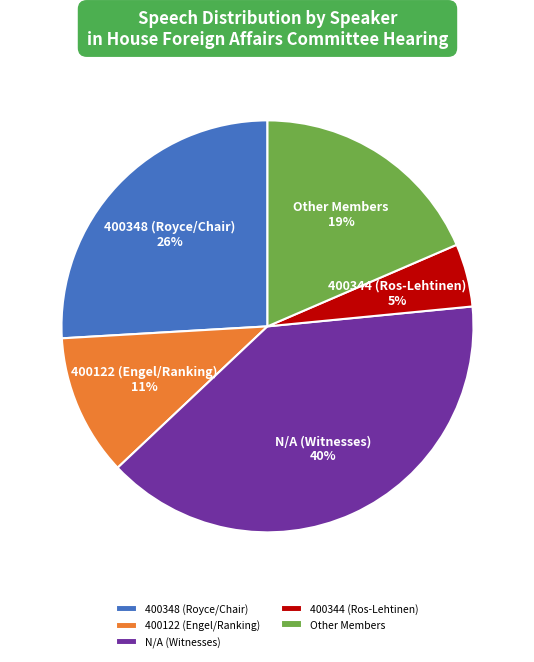

Count the number of slices in the pie.

5